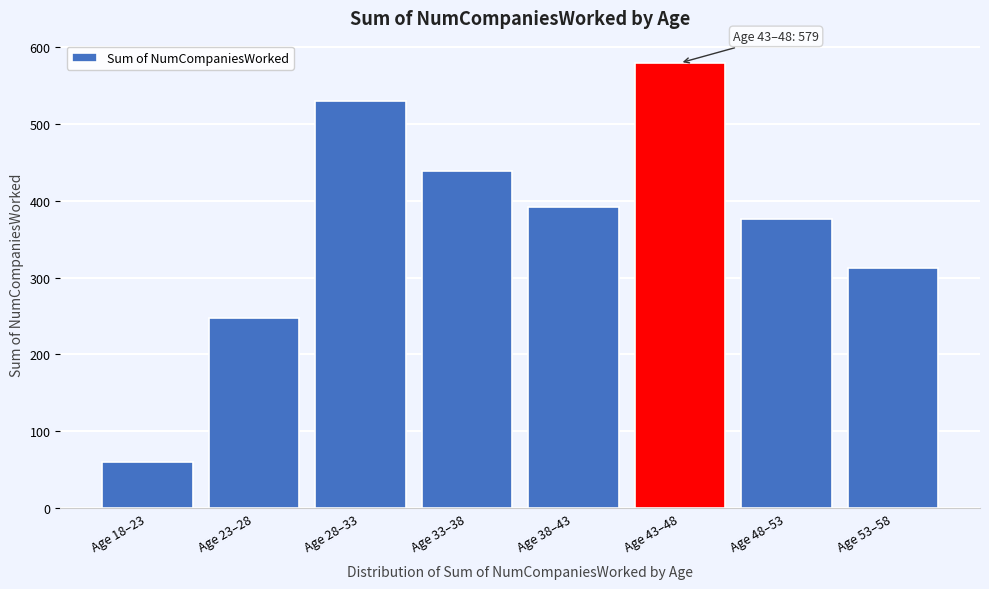

Reading left to right, what are all the values shown in this chart?

60	248	529	439	392	579	376	312